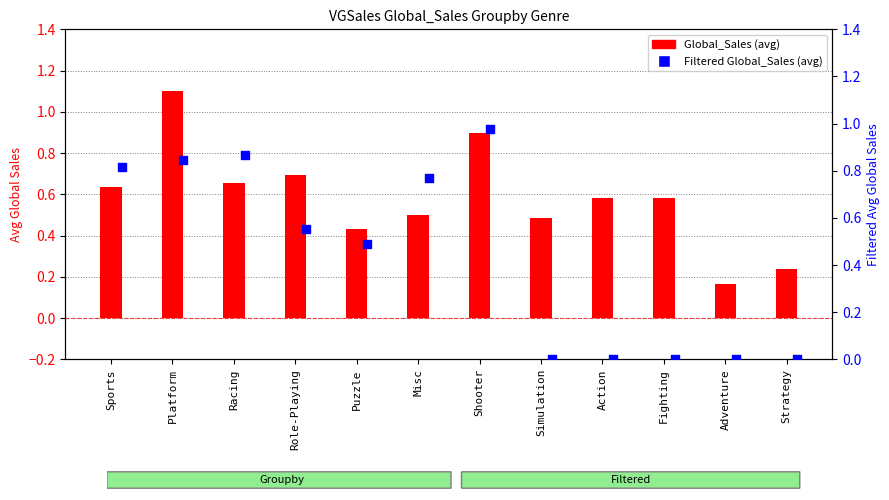

At which category is the sum across all series the highest?

Platform